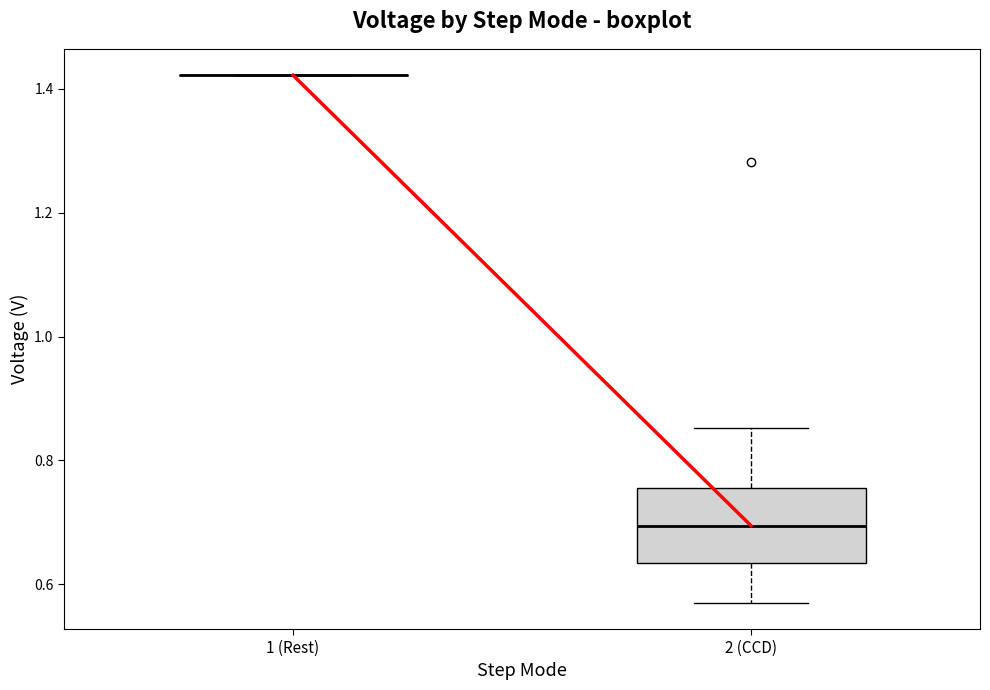

Which box is the tallest, from its lower edge to its upper edge?

2 (CCD)